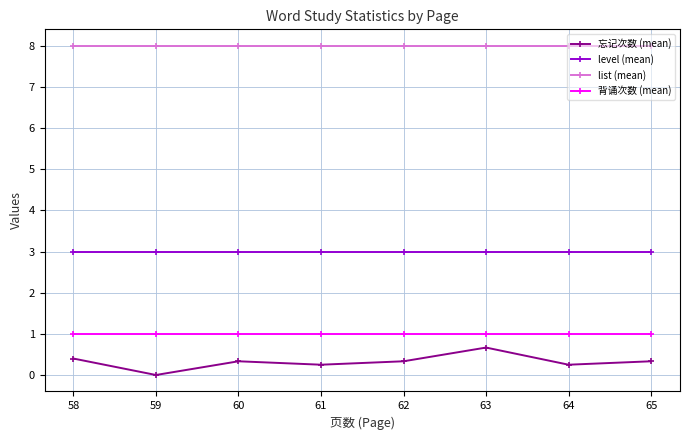

How many lines are shown in the chart?

4